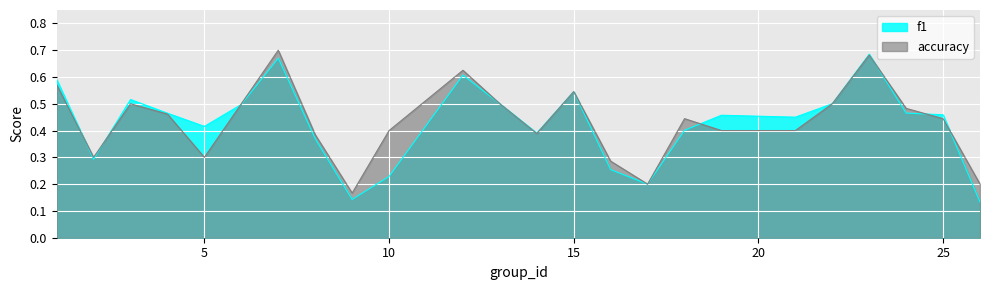

Reading left to right, what are all the values shown in this chart?

f1: 1=0.6	2=0.3	3=0.5	4=0.5	5=0.4	6=0.5	7=0.7	8=0.4	9=0.1	10=0.2	12=0.6	13=0.5	14=0.4	15=0.5	16=0.3	17=0.2	18=0.4	19=0.5	21=0.5	22=0.5	23=0.7	24=0.5	25=0.5	26=0.1
accuracy: 1=0.6	2=0.3	3=0.5	4=0.5	5=0.3	6=0.5	7=0.7	8=0.4	9=0.2	10=0.4	12=0.6	13=0.5	14=0.4	15=0.5	16=0.3	17=0.2	18=0.4	19=0.4	21=0.4	22=0.5	23=0.7	24=0.5	25=0.4	26=0.2